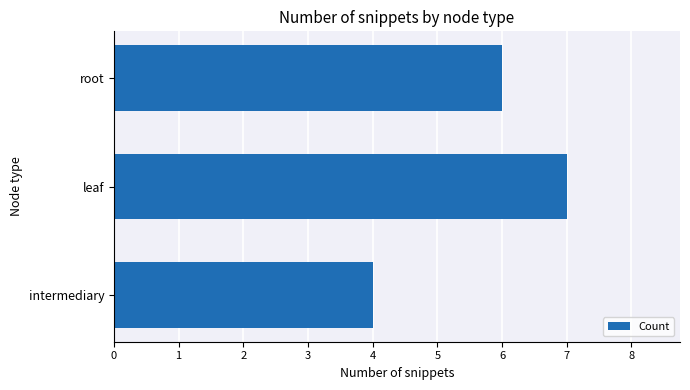

How many bars are there in total?

3